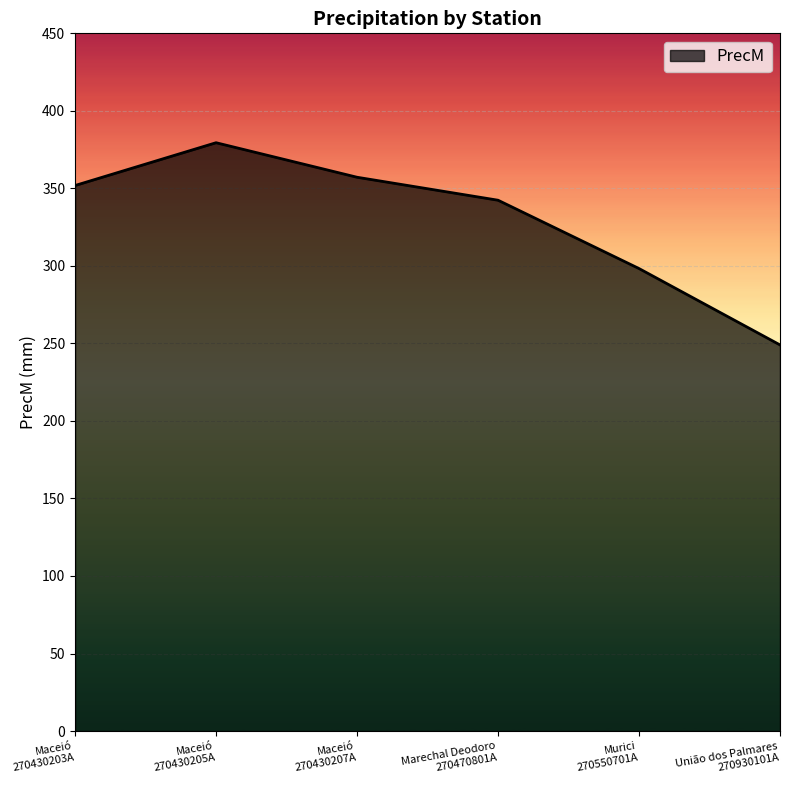

Where does the data first go above 351?

Maceió
270430203A